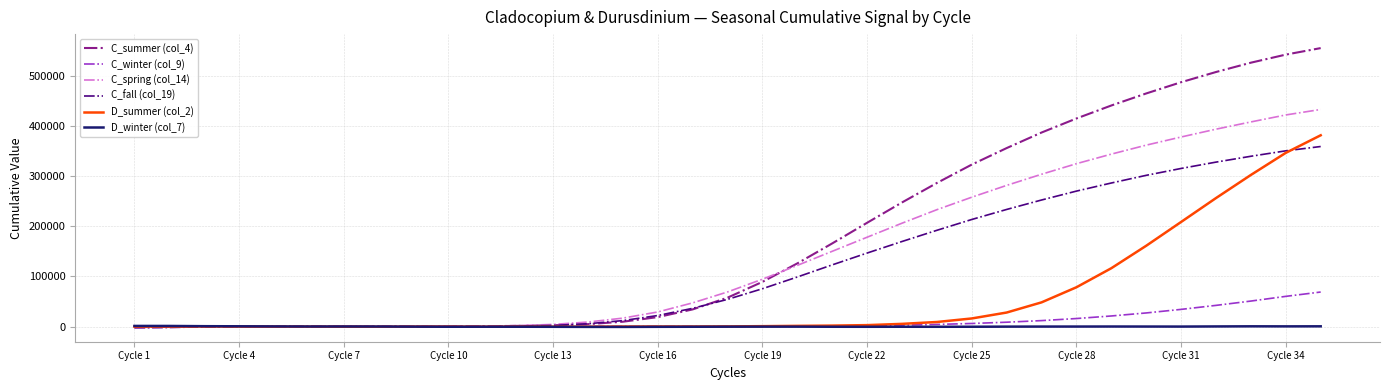

Which series has the widest spread of values?

C_summer (col_4)